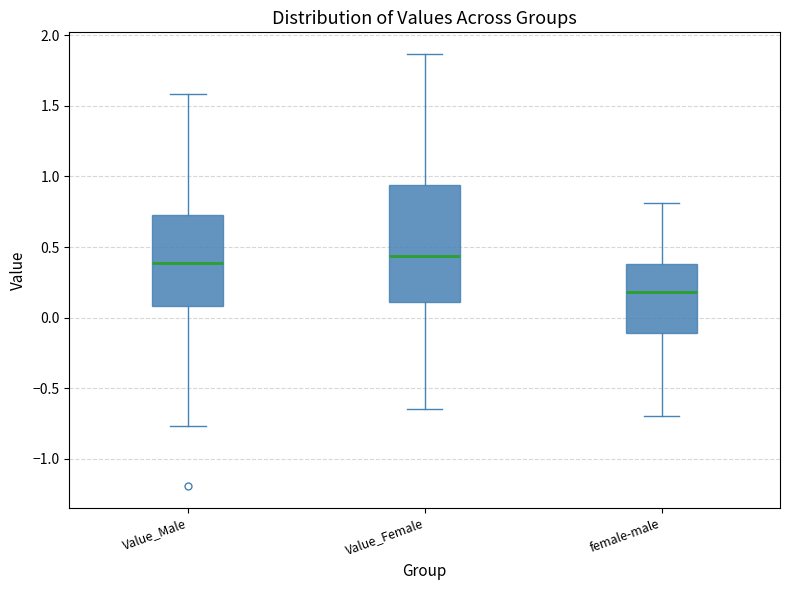

Comparing the boxes themselves (not the whiskers), which one is the tallest?

Value_Female